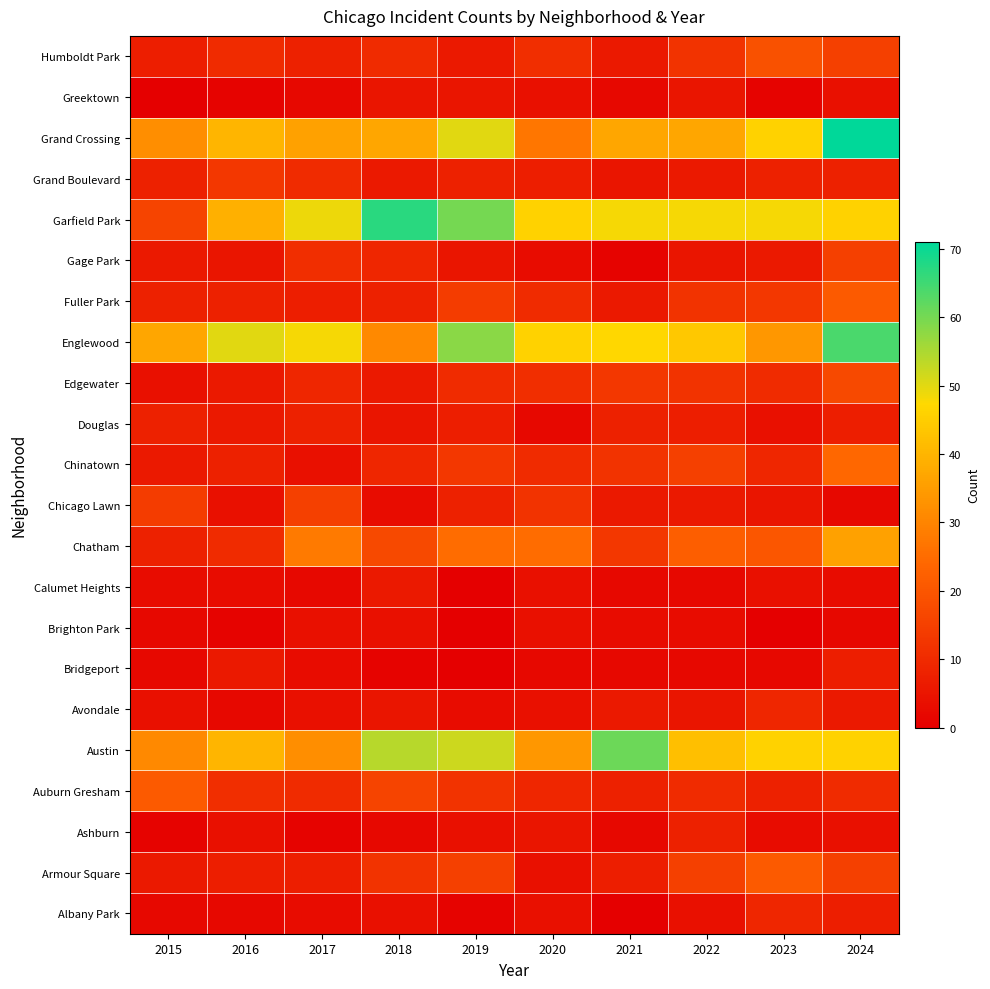

Reading left to right, what are all the values shown in this chart?

Albany Park: 2015=2	2016=2	2017=3	2018=4	2019=1	2020=4	2021=0	2022=4	2023=9	2024=7
Armour Square: 2015=6	2016=7	2017=7	2018=12	2019=15	2020=4	2021=7	2022=15	2023=21	2024=15
Ashburn: 2015=1	2016=4	2017=1	2018=2	2019=4	2020=5	2021=2	2022=8	2023=3	2024=4
Auburn Gresham: 2015=21	2016=11	2017=10	2018=16	2019=12	2020=9	2021=8	2022=10	2023=8	2024=10
Austin: 2015=31	2016=40	2017=32	2018=54	2019=52	2020=34	2021=61	2022=42	2023=46	2024=46
Avondale: 2015=4	2016=2	2017=4	2018=5	2019=3	2020=4	2021=6	2022=5	2023=9	2024=6
Bridgeport: 2015=2	2016=6	2017=3	2018=1	2019=0	2020=2	2021=2	2022=2	2023=2	2024=7
Brighton Park: 2015=2	2016=1	2017=4	2018=4	2019=0	2020=4	2021=3	2022=3	2023=0	2024=2
Calumet Heights: 2015=3	2016=3	2017=2	2018=6	2019=0	2020=4	2021=2	2022=2	2023=4	2024=3
Chatham: 2015=8	2016=10	2017=28	2018=17	2019=25	2020=25	2021=13	2022=22	2023=20	2024=36
Chicago Lawn: 2015=14	2016=4	2017=15	2018=3	2019=8	2020=12	2021=6	2022=6	2023=5	2024=2
Chinatown: 2015=6	2016=8	2017=4	2018=9	2019=13	2020=10	2021=12	2022=15	2023=9	2024=24
Douglas: 2015=8	2016=6	2017=8	2018=5	2019=7	2020=2	2021=8	2022=7	2023=4	2024=7
Edgewater: 2015=4	2016=6	2017=9	2018=6	2019=10	2020=11	2021=13	2022=12	2023=10	2024=17
Englewood: 2015=37	2016=50	2017=48	2018=31	2019=58	2020=46	2021=47	2022=44	2023=34	2024=64
Fuller Park: 2015=8	2016=8	2017=7	2018=8	2019=14	2020=10	2021=6	2022=12	2023=13	2024=21
Gage Park: 2015=6	2016=5	2017=11	2018=9	2019=5	2020=3	2021=1	2022=5	2023=6	2024=15
Garfield Park: 2015=16	2016=39	2017=49	2018=67	2019=60	2020=46	2021=48	2022=48	2023=48	2024=46
Grand Boulevard: 2015=8	2016=13	2017=10	2018=6	2019=8	2020=7	2021=5	2022=6	2023=8	2024=8
Grand Crossing: 2015=32	2016=40	2017=36	2018=37	2019=50	2020=27	2021=37	2022=37	2023=46	2024=71
Greektown: 2015=0	2016=1	2017=2	2018=5	2019=5	2020=4	2021=2	2022=5	2023=1	2024=4
Humboldt Park: 2015=7	2016=10	2017=8	2018=10	2019=6	2020=11	2021=6	2022=12	2023=19	2024=15